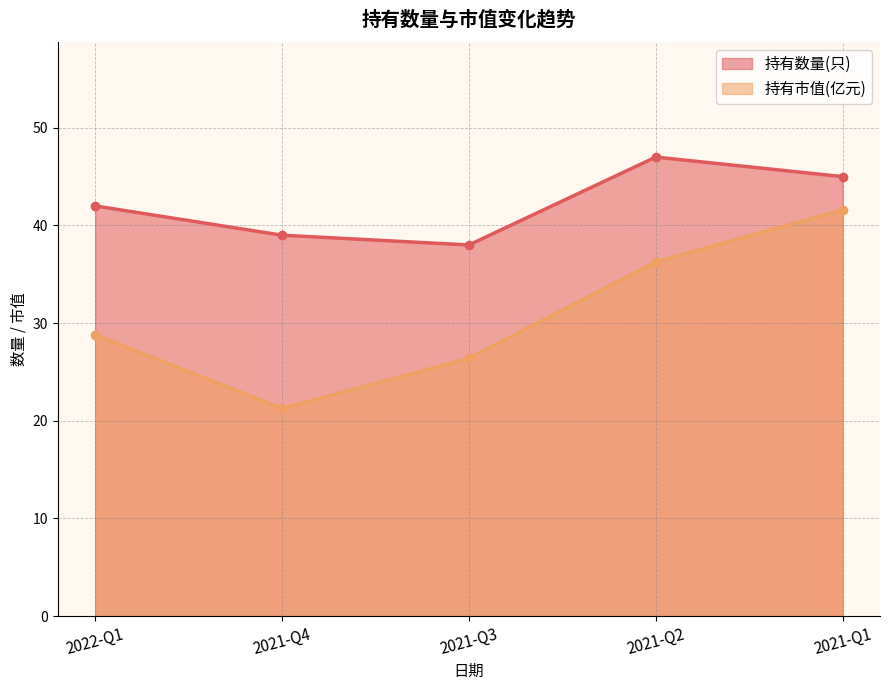

What is the difference between the second highest and minimum values in the 持有数量(只) series?

7.0